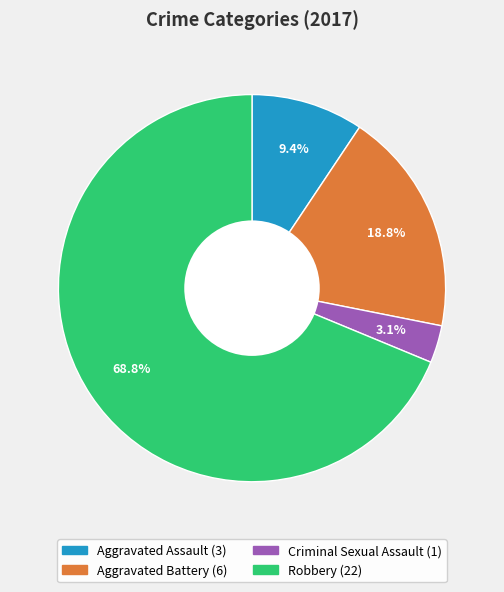

To the nearest percent, what portion does Criminal Sexual Assault represent?

3%